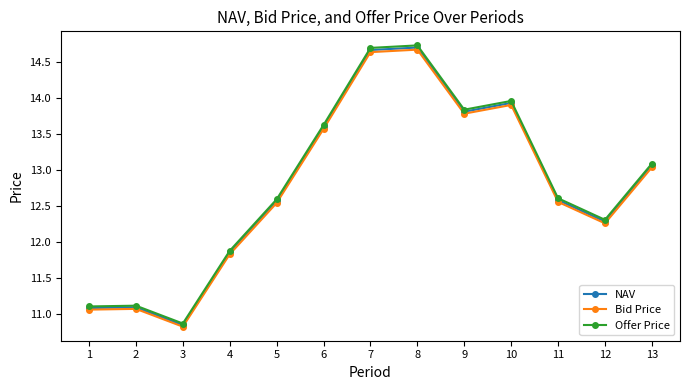

Is the value of Bid Price at 4 greater than the value of Offer Price at 5?

No